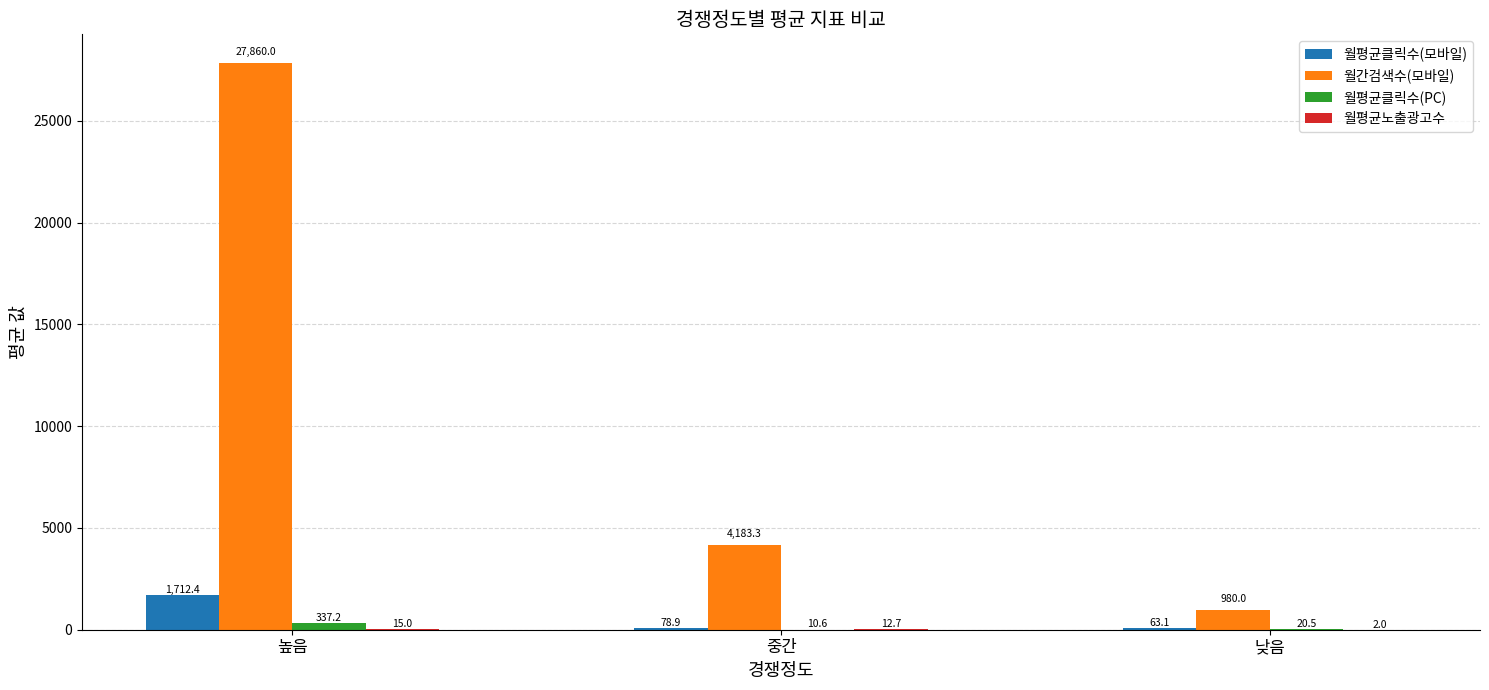

At which label is 월평균클릭수(모바일) closest to 887?

중간